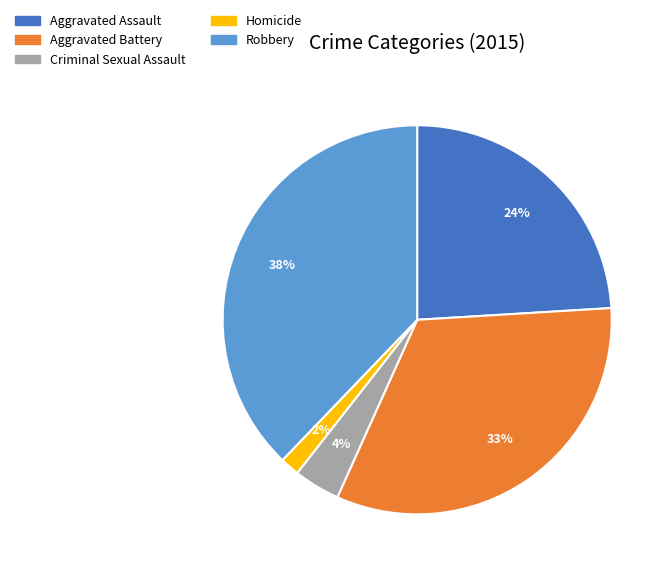

Is there any slice that represents more than half of the pie?

No